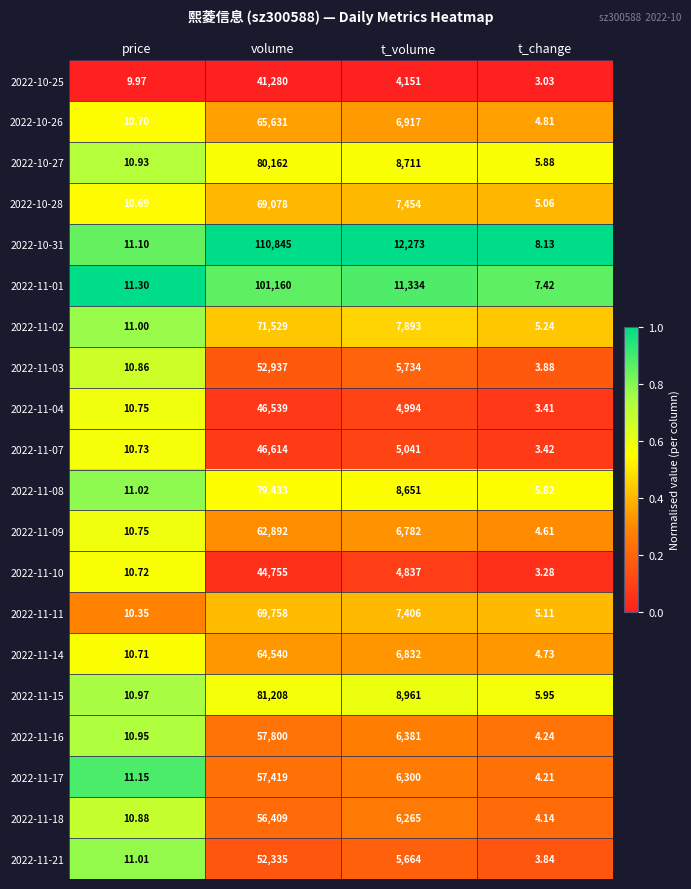

At which category is the sum across all series the highest?

volume